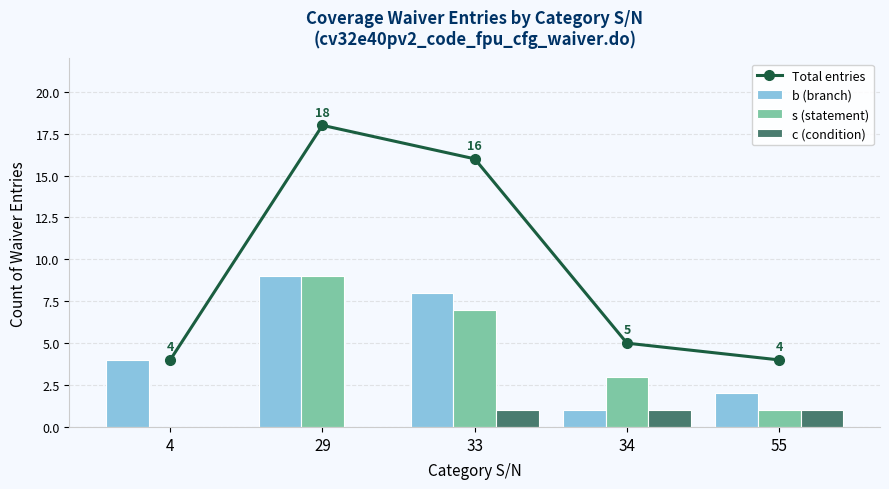

How many series are shown in this chart?

4